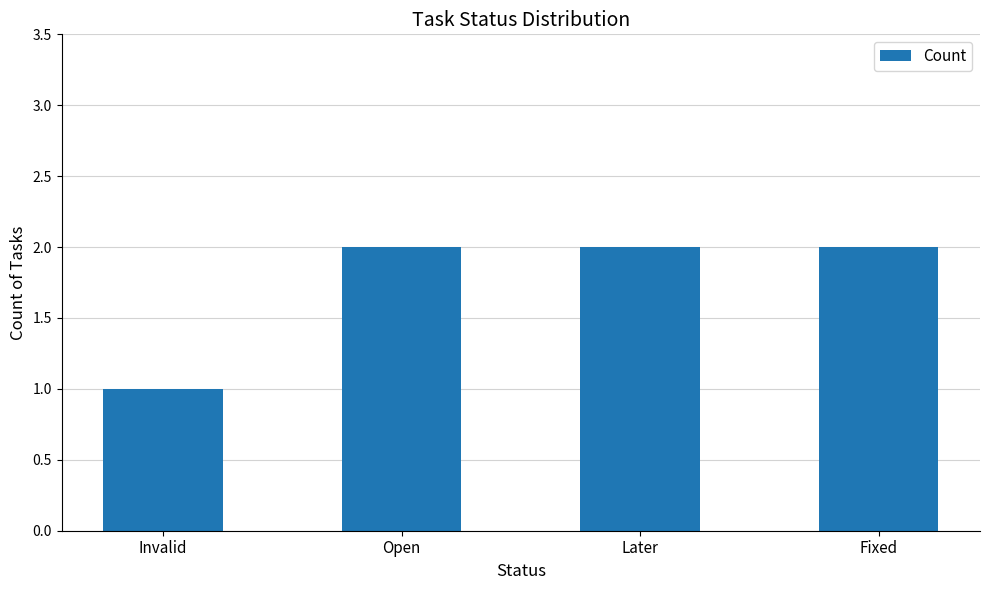

How many categories are shown in the chart?

4